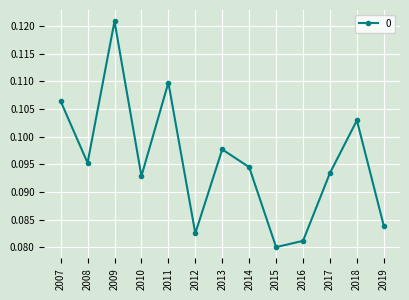

True or false: the data shows 0.0 at 2016.

False